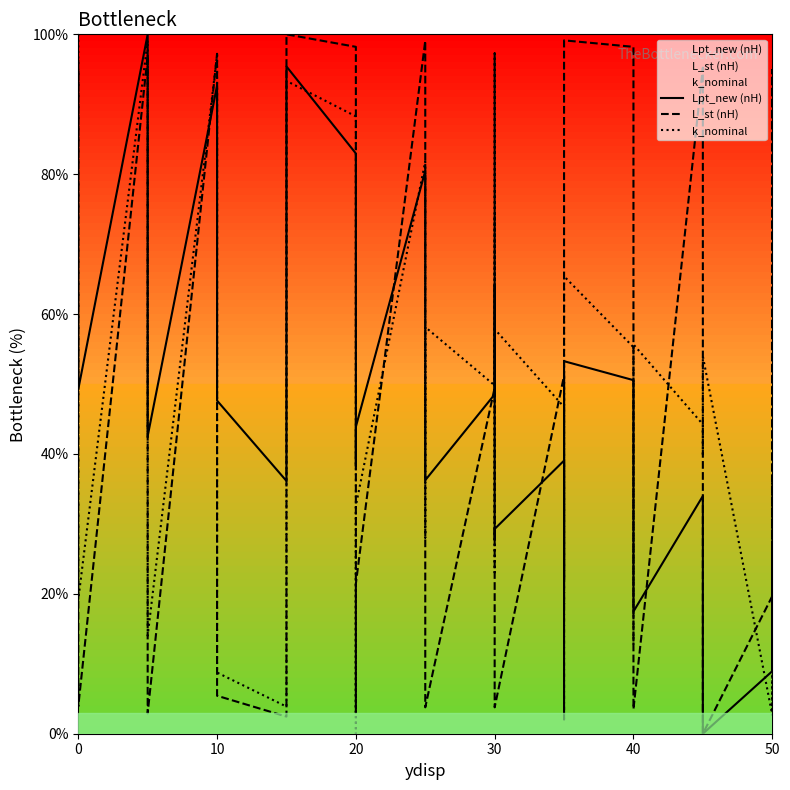

How many data points in k_nominal are less than 44?

18